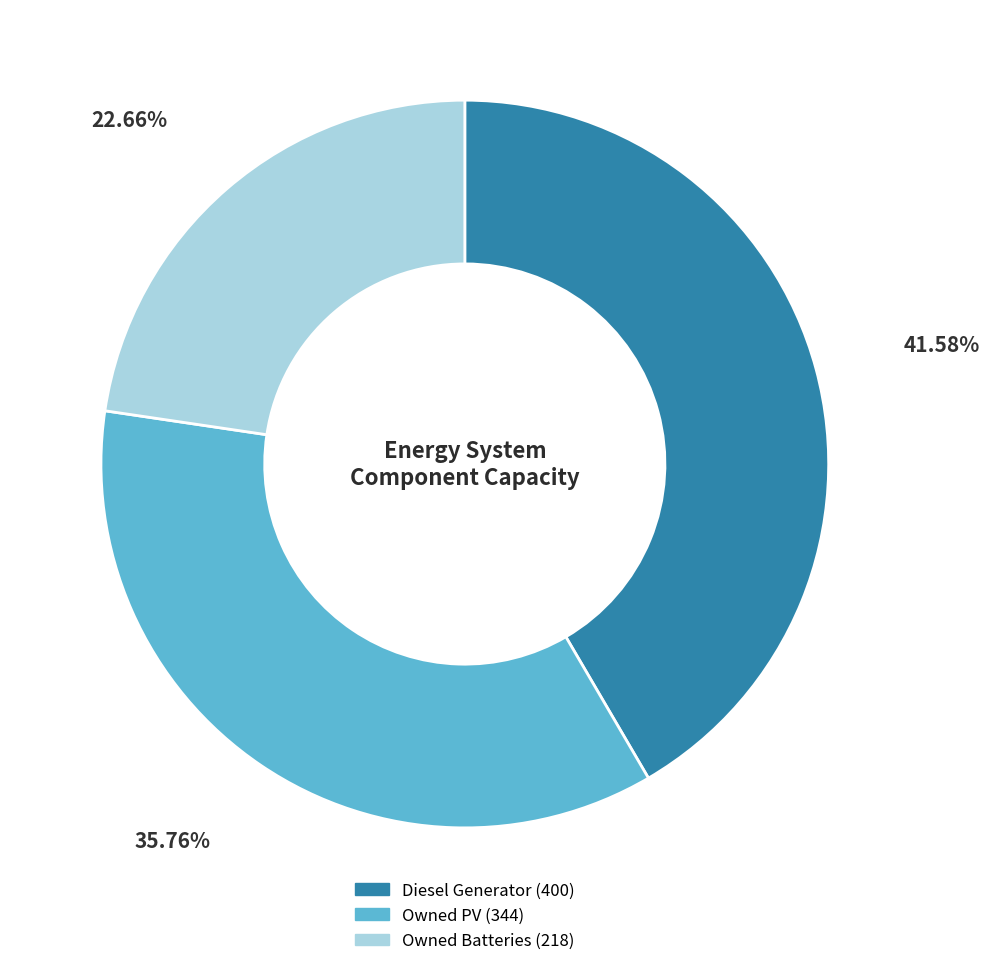

Which slice is the smallest?

Owned Batteries